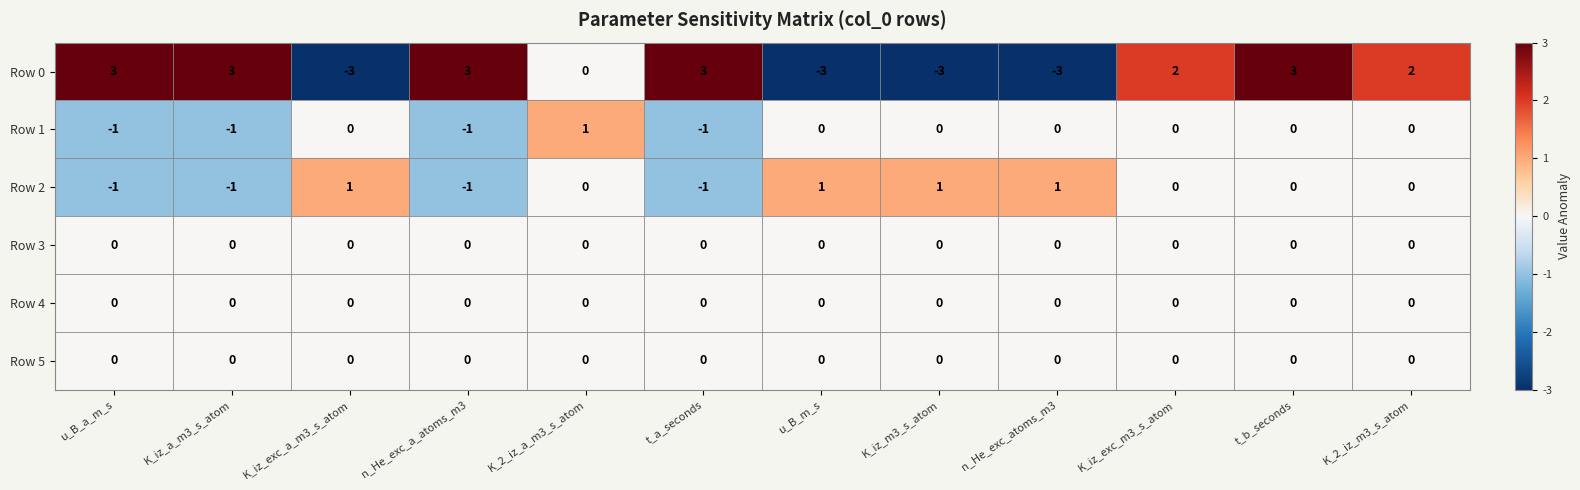

What is the difference between the highest and lowest values at K_iz_exc_a_m3_s_atom?

4